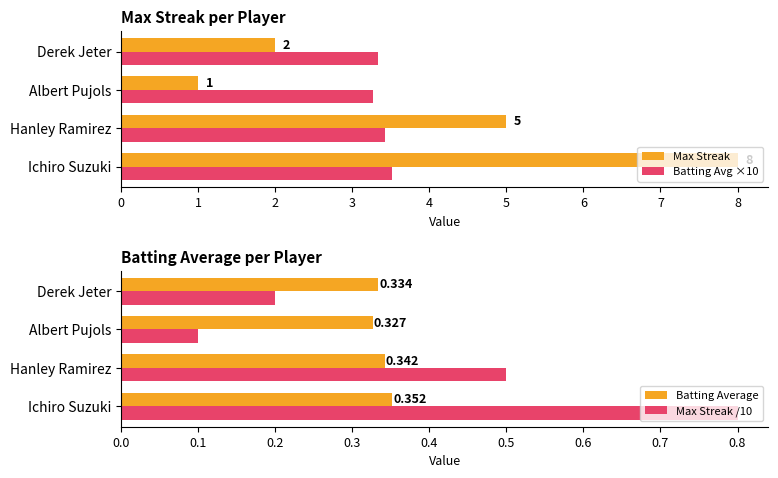

List the labels in order of Max Streak value, smallest first.

Albert Pujols, Derek Jeter, Hanley Ramirez, Ichiro Suzuki